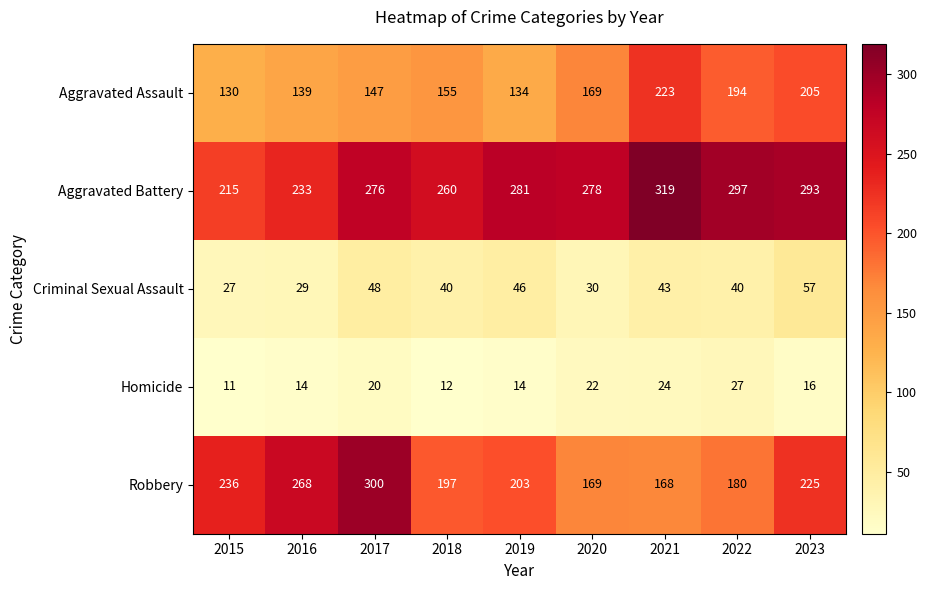

What is the minimum value shown in the chart?

11